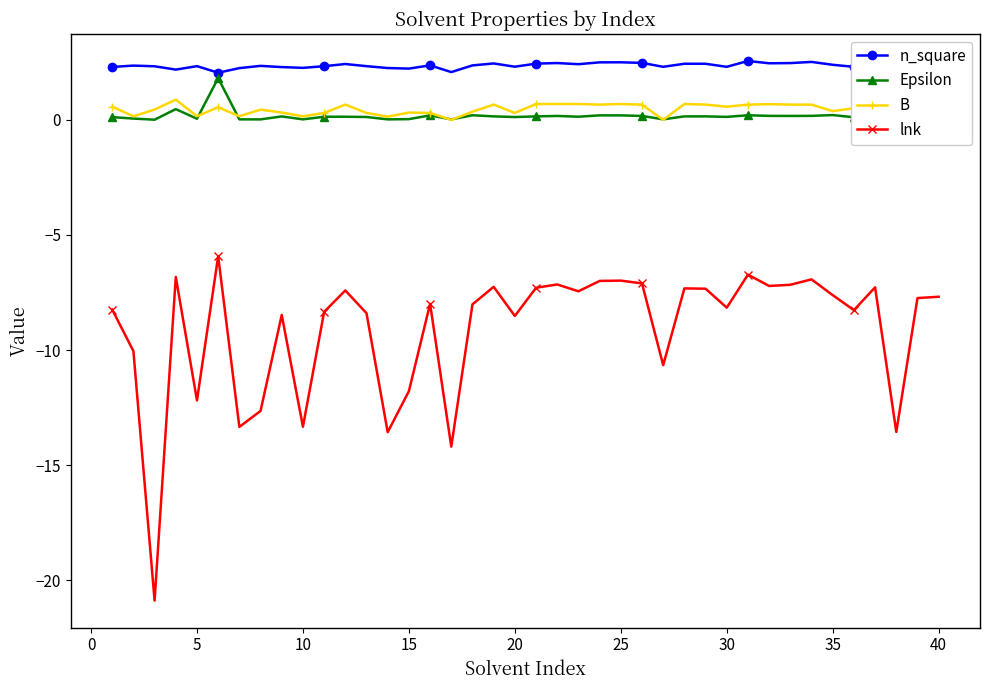

What is the average value of the Epsilon series?

0.2